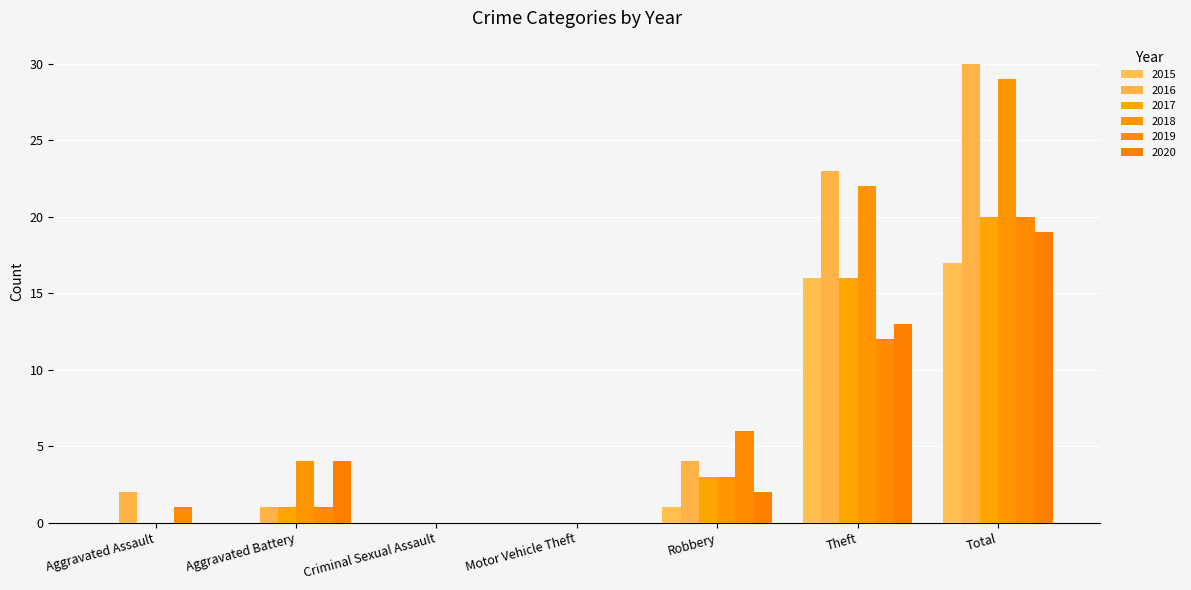

Which series has the widest spread of values?

2016